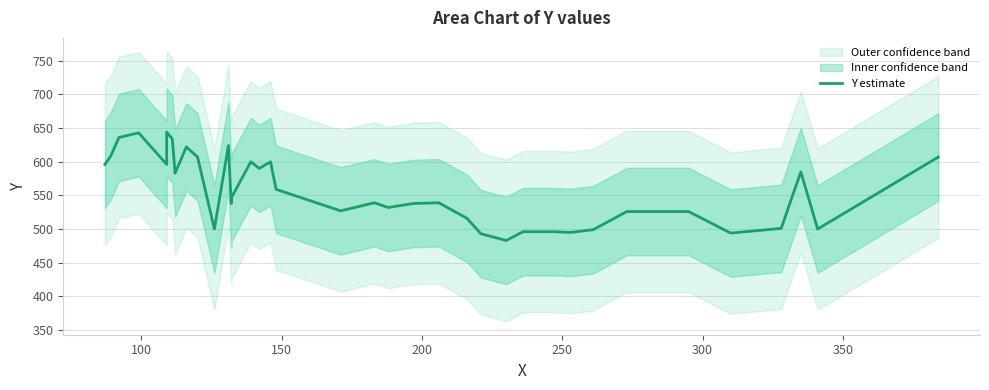

What is the difference between the maximum and second lowest values?

151